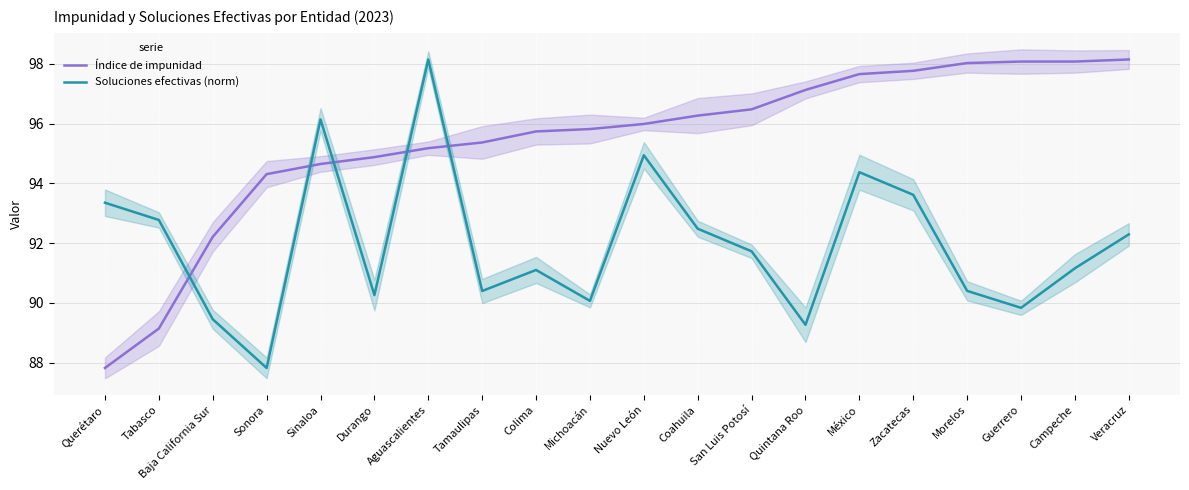

How many values in the Índice de impunidad series are below 95?

6